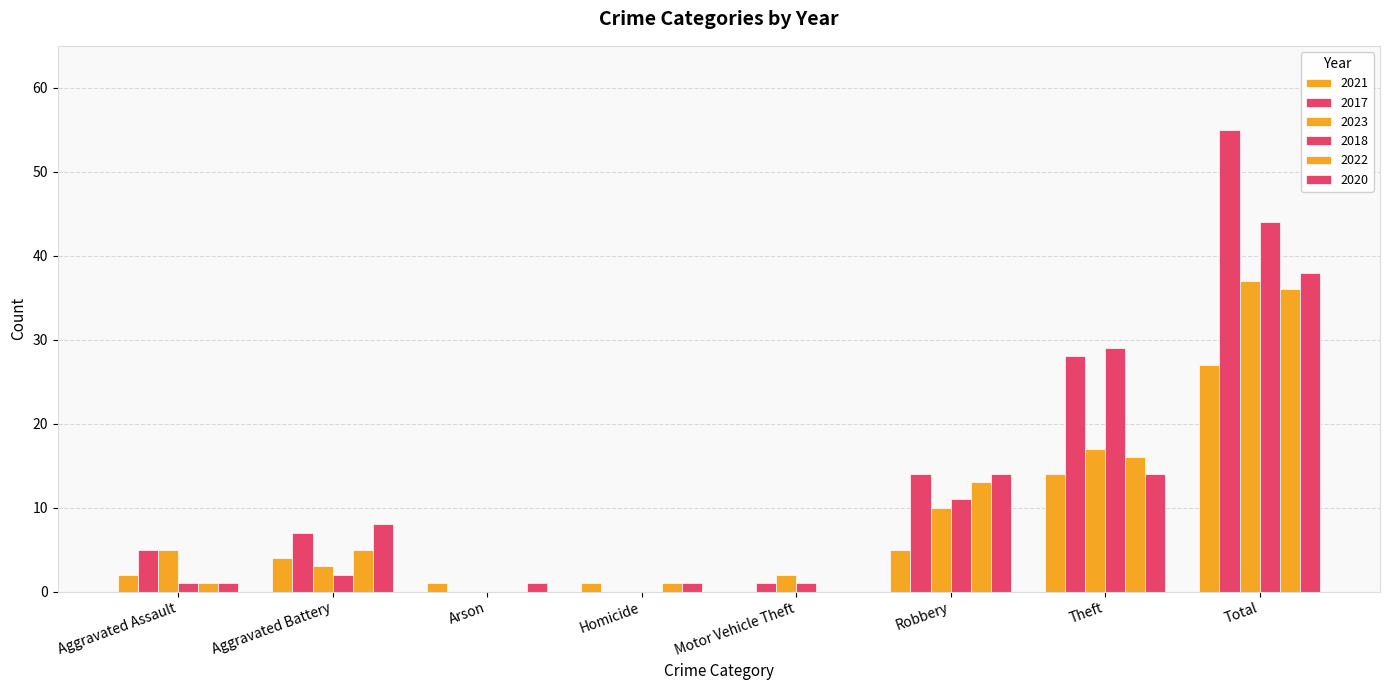

Rank the series by their maximum value, from highest to lowest.

2017, 2018, 2020, 2023, 2022, 2021